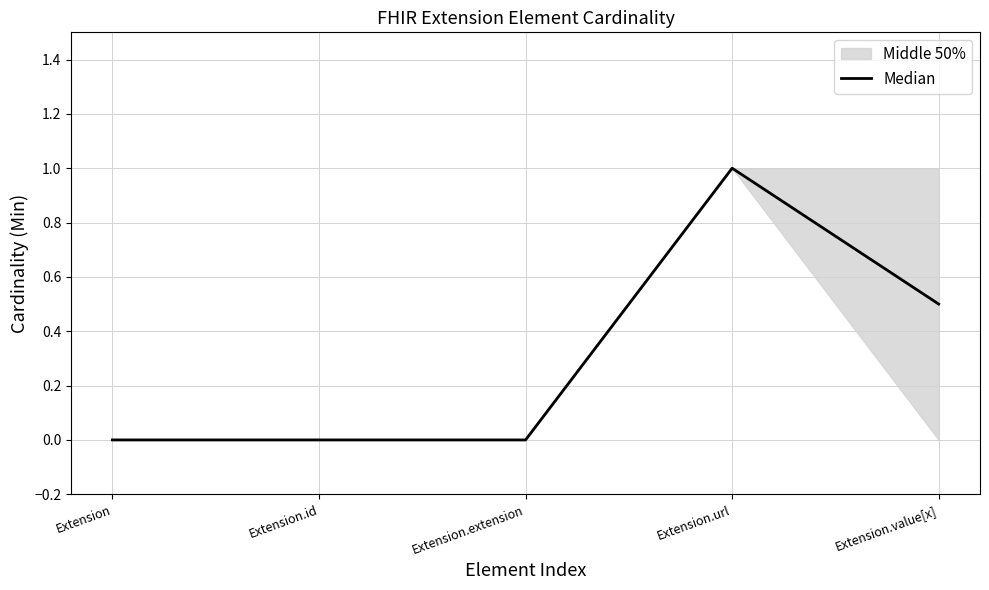

List the labels in order of value, largest first.

Extension.url, Extension.value[x], Extension, Extension.id, Extension.extension